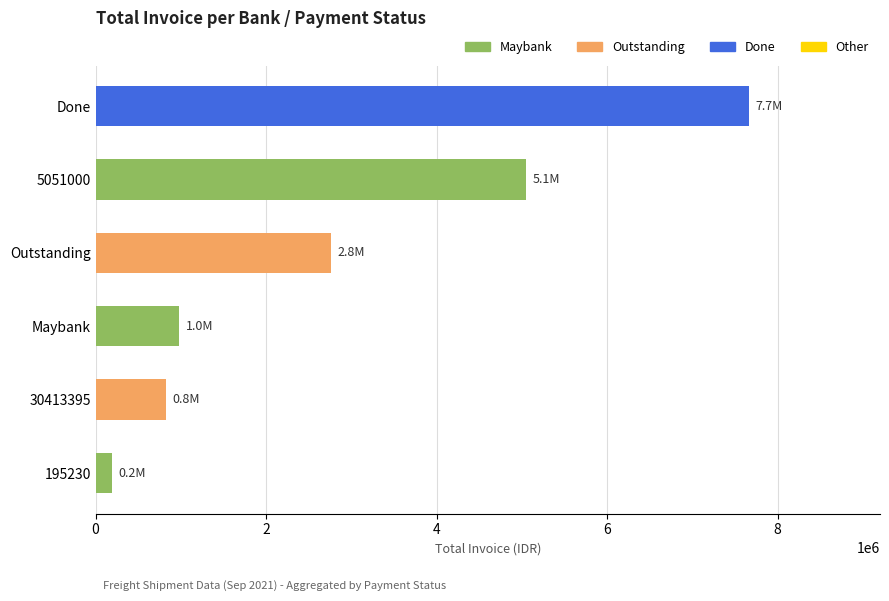

Are the bars horizontal?

Yes